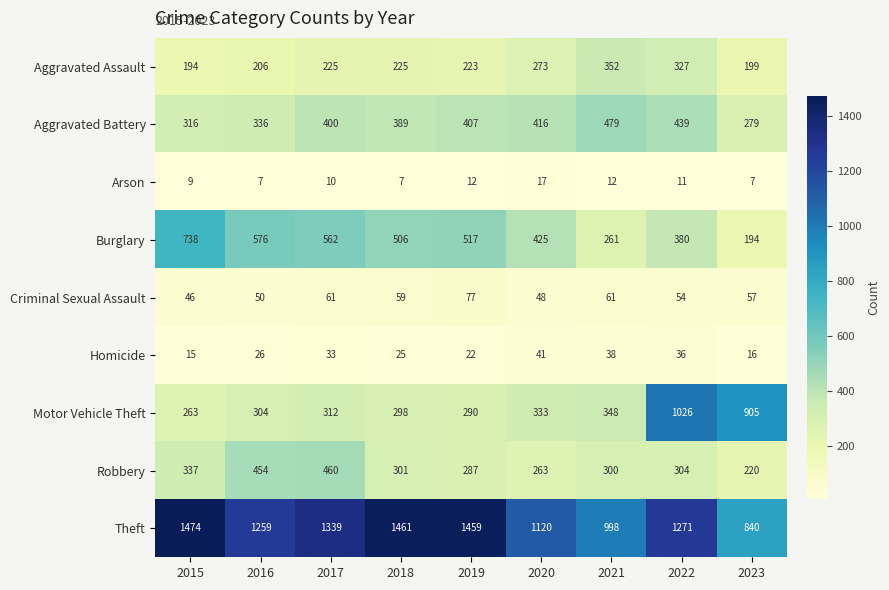

What is the smallest value displayed?

7